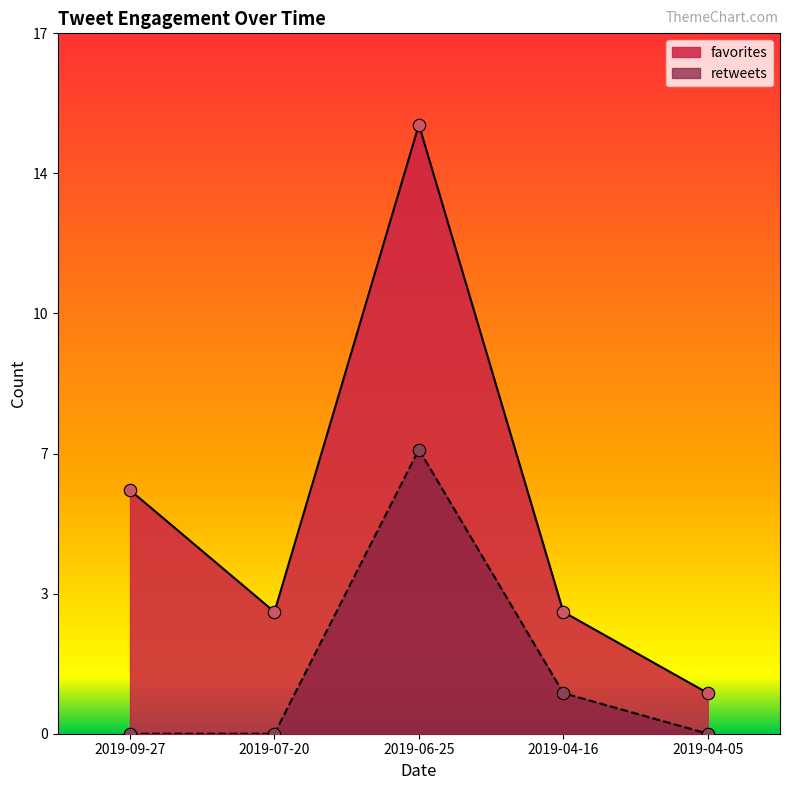

At which category is the sum across all series the highest?

2019-06-25